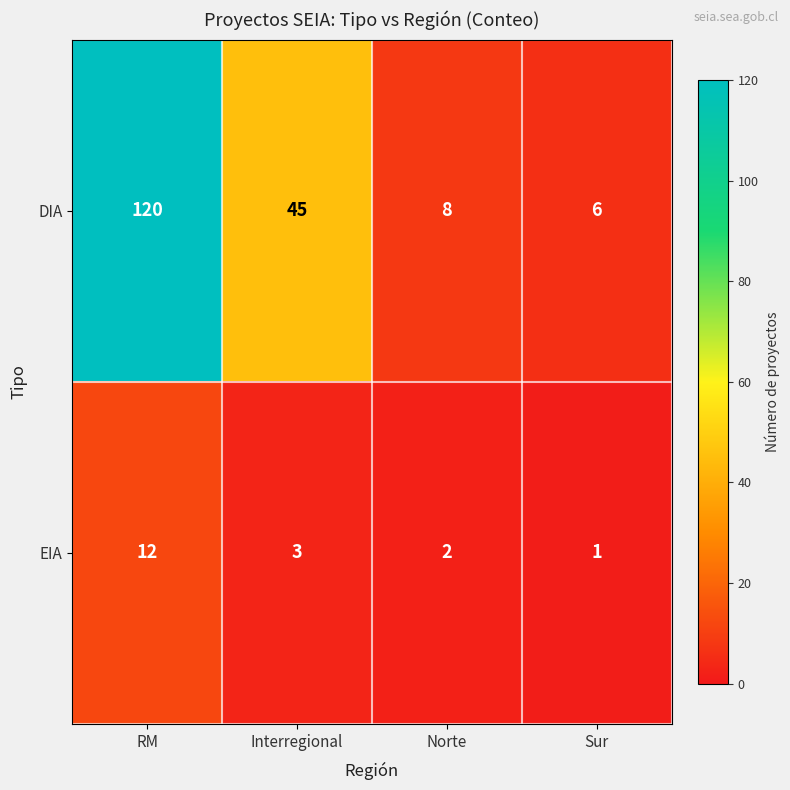

Rank the series by their maximum value, from lowest to highest.

EIA, DIA